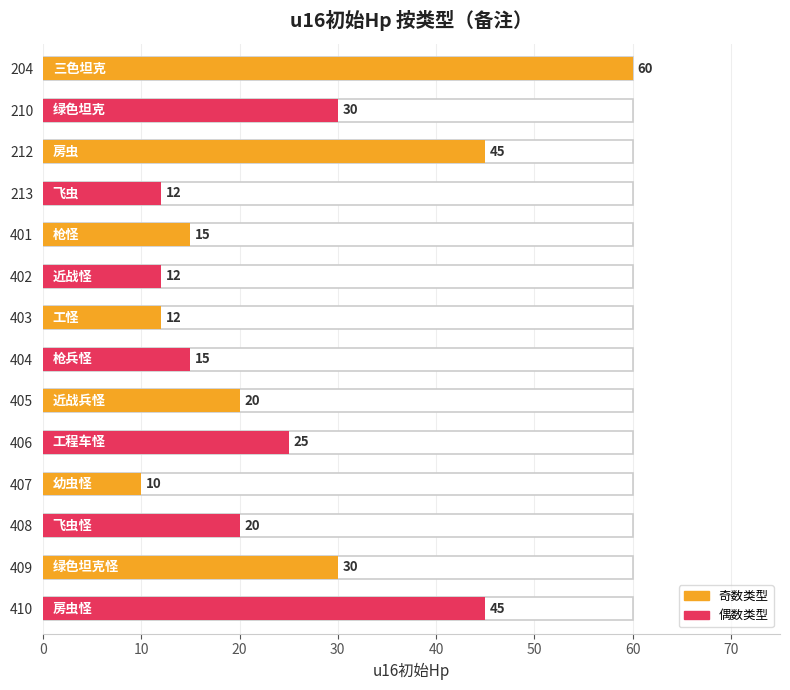

Between 410 and 408, which is larger?

410